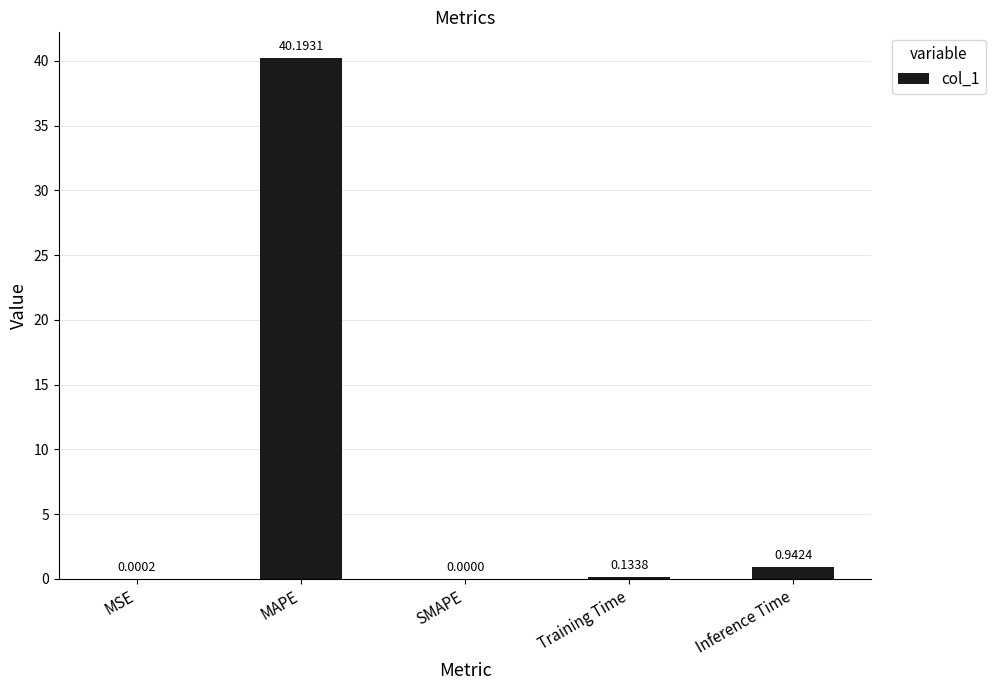

What is the greatest value displayed?

40.2